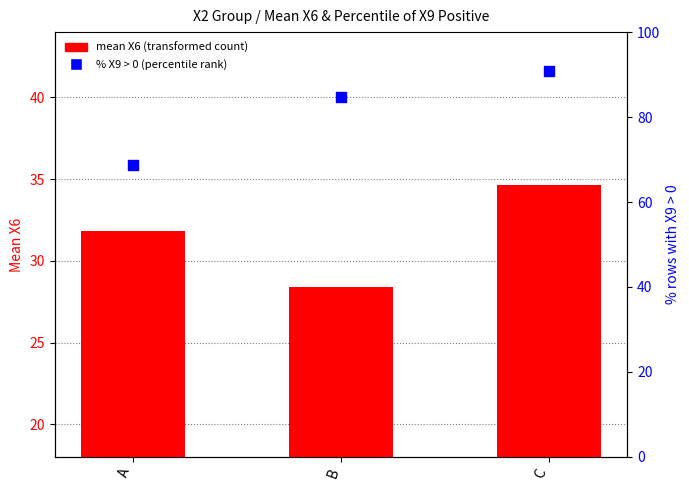

Which series contains the highest Y value?

% X9 positive (percentile rank)